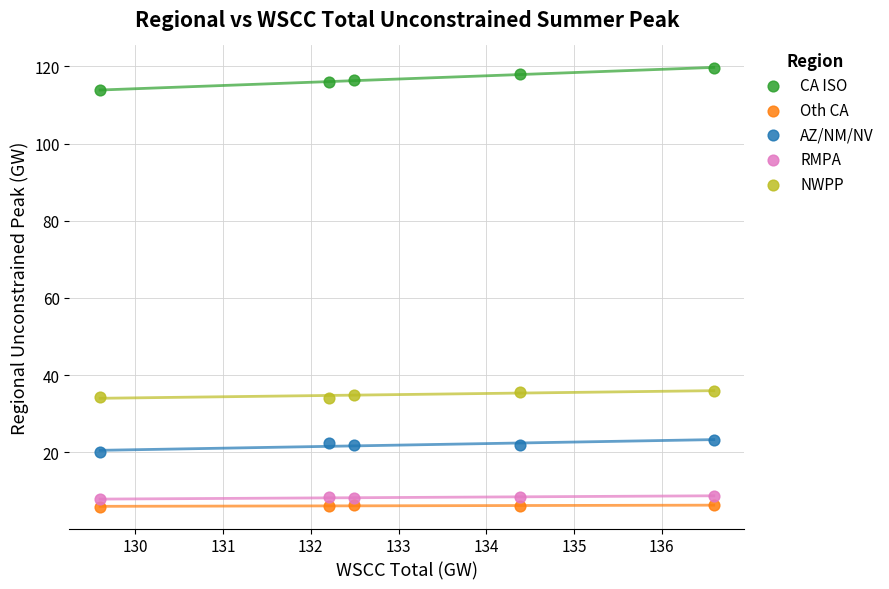

Which series contains the highest Y value?

CA ISO